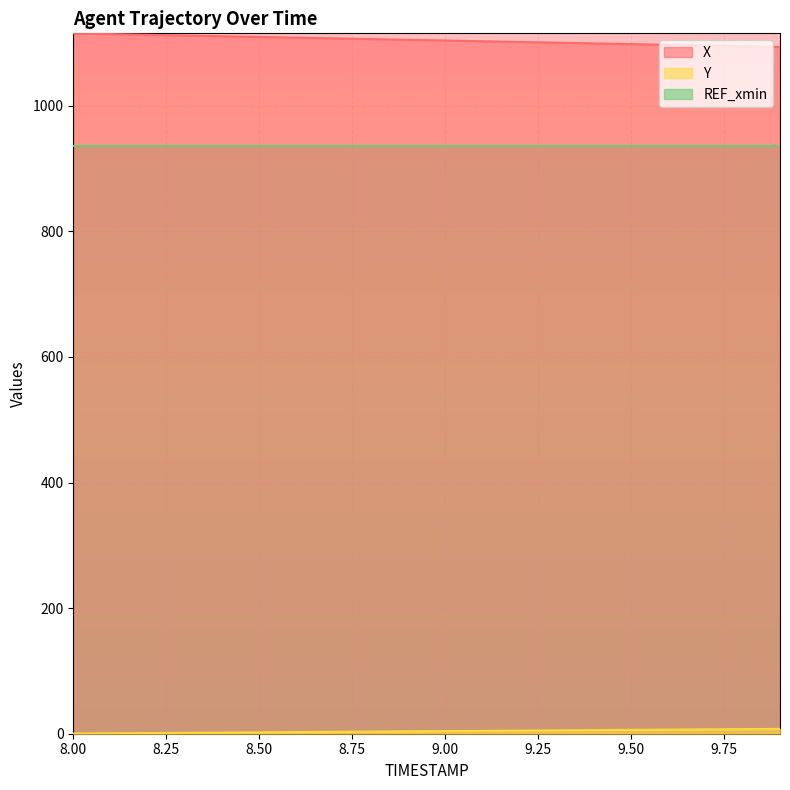

True or false: REF_xmin and X cross at least once.

False